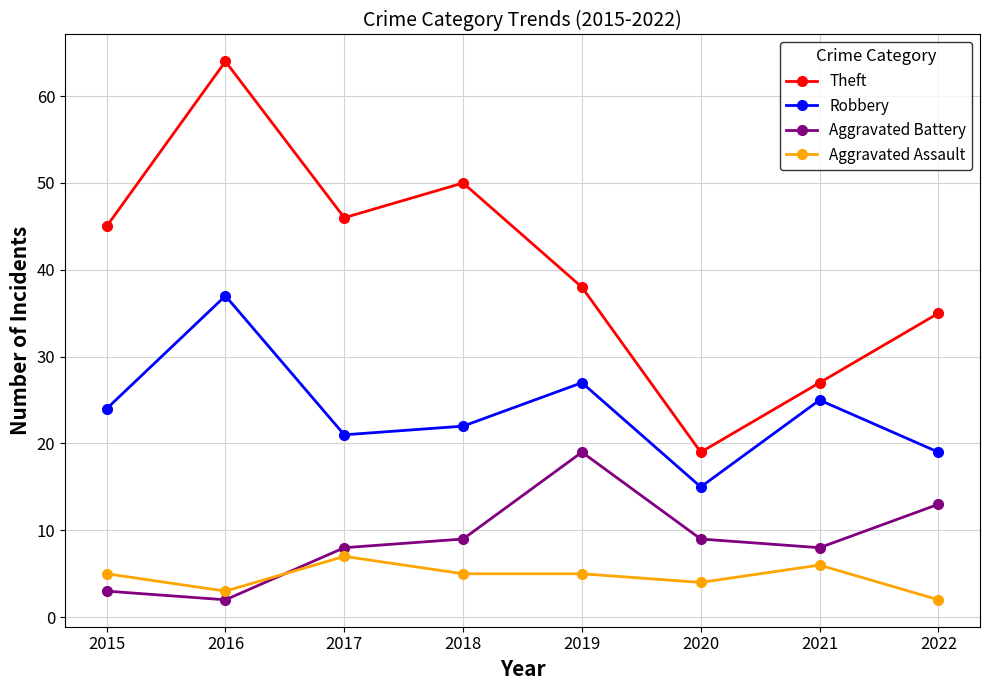

At which category is the sum across all series the highest?

2016